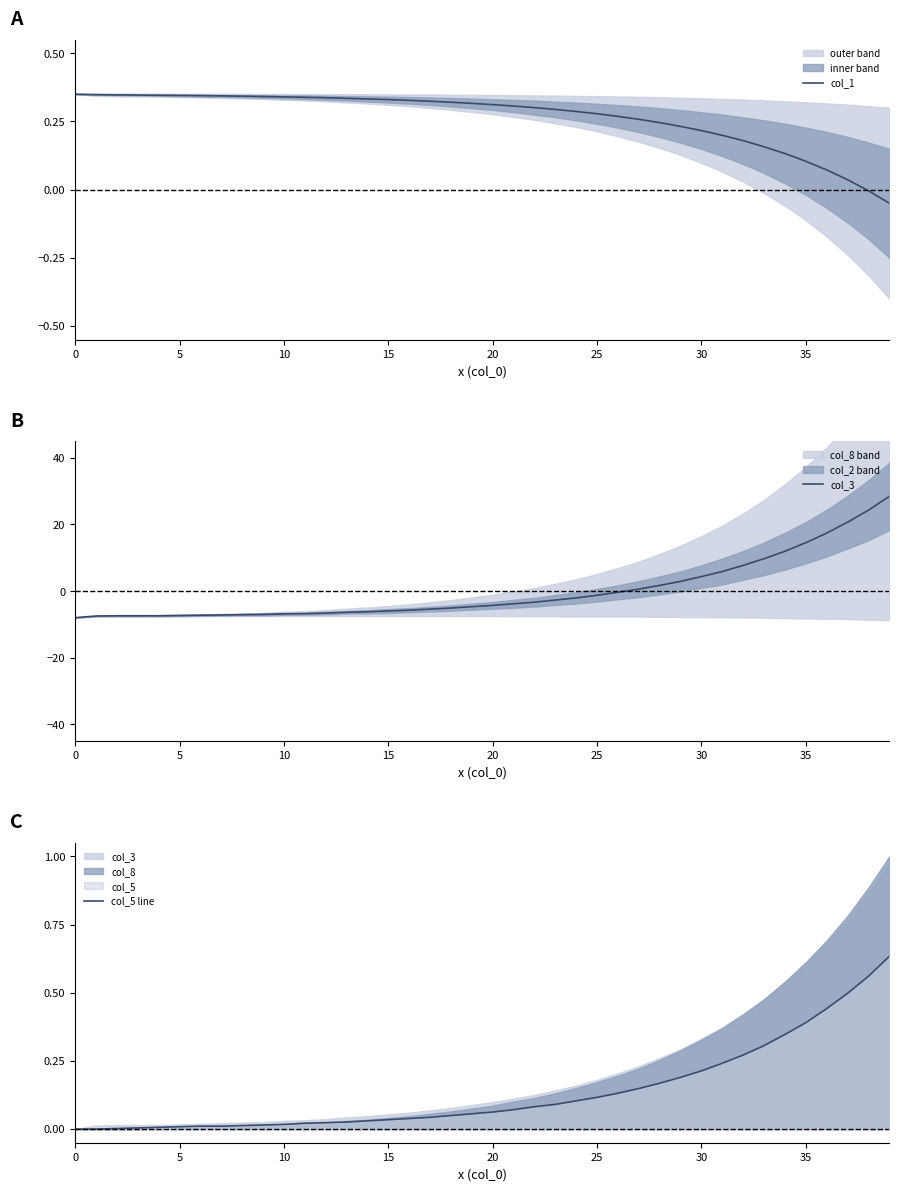

Reading left to right, transcribe all the data shown in this chart.

col_1: 0.4	0.3	0.3	0.3	0.3	0.3	0.3	0.3	0.3	0.3	0.3	0.3	0.3	0.3	0.3	0.3	0.3	0.3	0.3	0.3	0.3	0.3	0.3	0.3	0.3	0.3	0.3	0.3	0.2	0.2	0.2	0.2	0.2	0.2	0.1	0.1	0.1	0.0	-0.0	-0.1
col_3: -7.9	-7.5	-7.4	-7.4	-7.4	-7.3	-7.2	-7.1	-7.1	-7.0	-6.8	-6.7	-6.6	-6.3	-6.2	-5.9	-5.7	-5.4	-5.1	-4.7	-4.3	-3.8	-3.3	-2.7	-2.0	-1.2	-0.3	0.6	1.7	2.9	4.4	5.9	7.7	9.7	12.0	14.5	17.4	20.7	24.3	28.5
col_5 line: 0.0	0.0	0.0	0.0	0.0	0.0	0.0	0.0	0.0	0.0	0.0	0.0	0.0	0.0	0.0	0.0	0.0	0.0	0.0	0.1	0.1	0.1	0.1	0.1	0.1	0.1	0.1	0.1	0.2	0.2	0.2	0.2	0.3	0.3	0.3	0.4	0.4	0.5	0.6	0.6